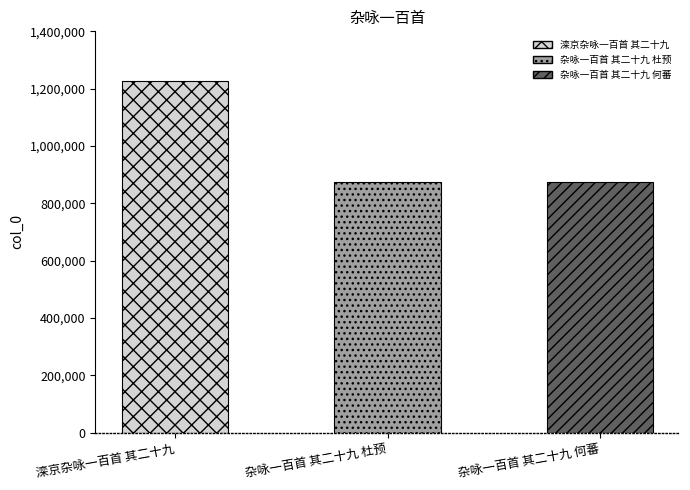

How many data points does each series have?

3